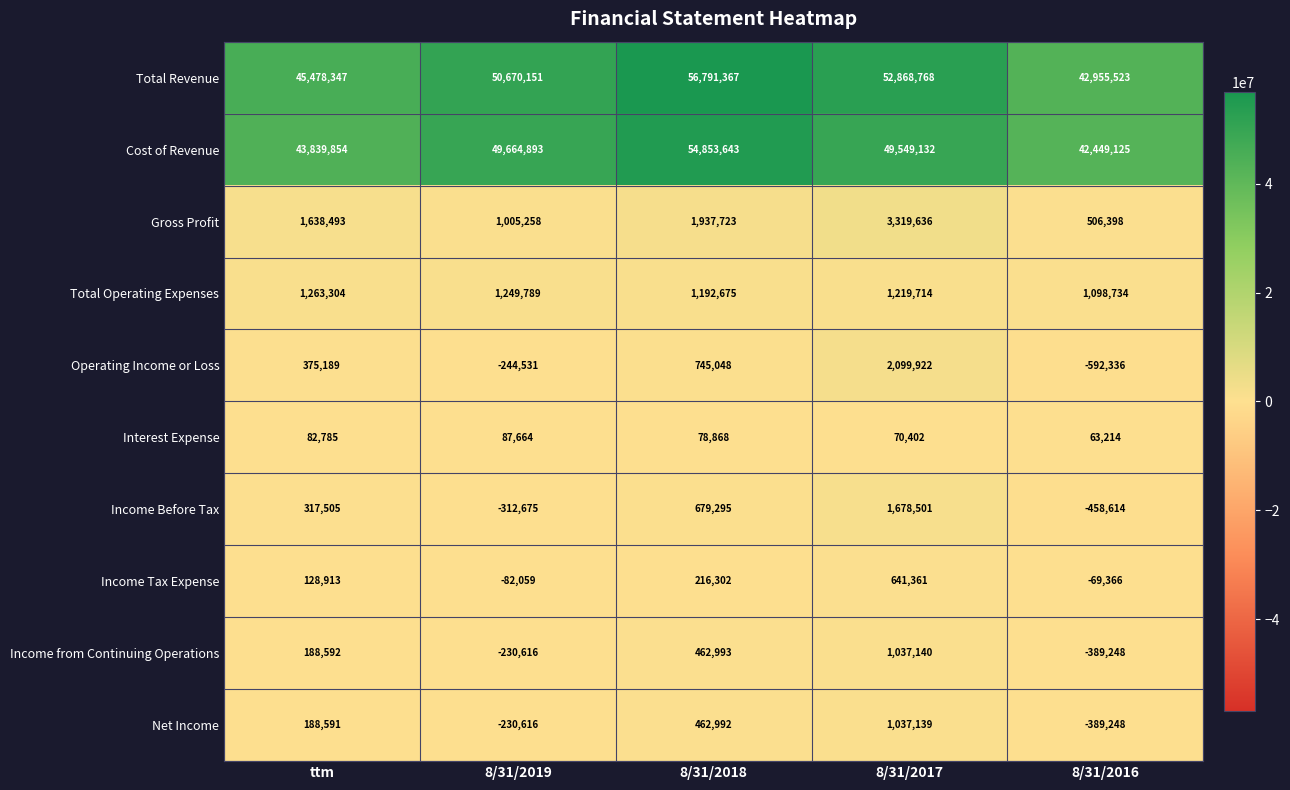

True or false: Income Before Tax has a value of 679295 at 8/31/2018.

True